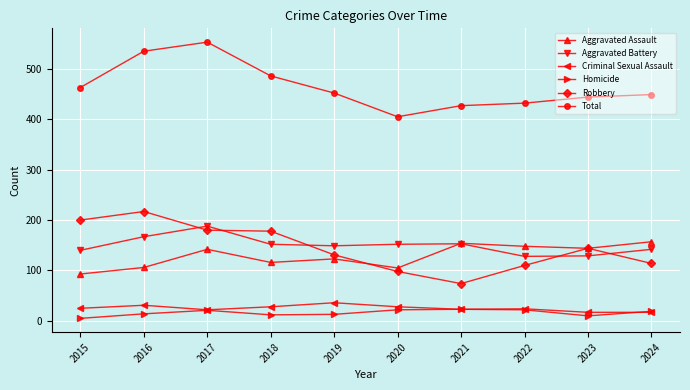

Read the Homicide value at 2015, to the nearest 5.

5